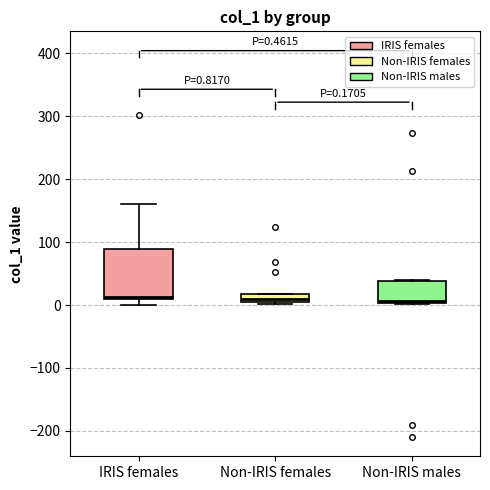

Which box is the tallest, from its lower edge to its upper edge?

IRIS females